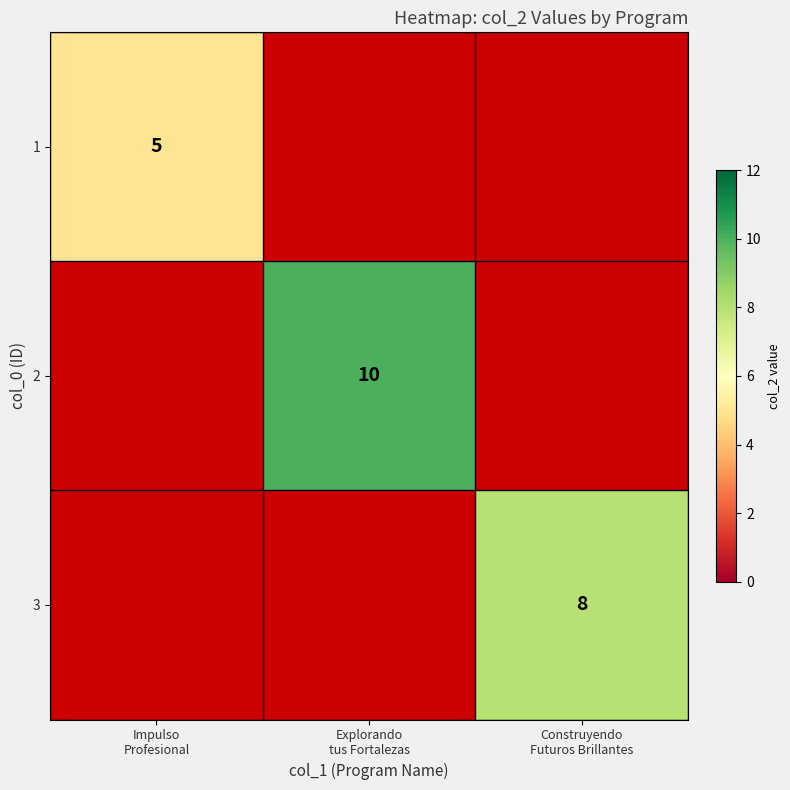

The value of 1 at Explorando tus Fortalezas is -3. True or false?

False